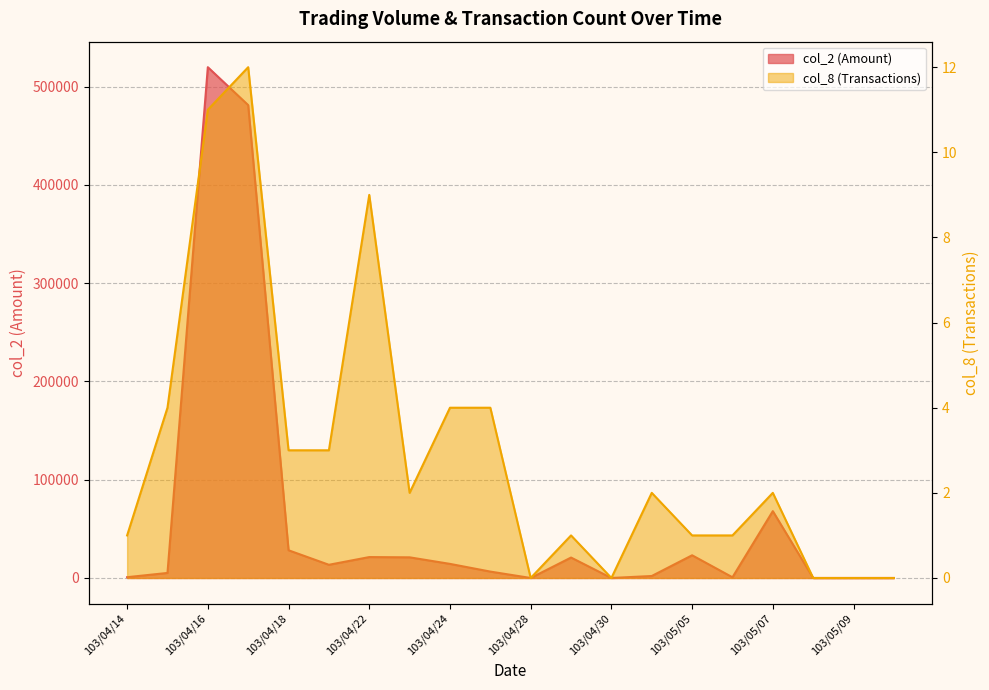

At which label does col_2 reach its minimum?

103/04/28